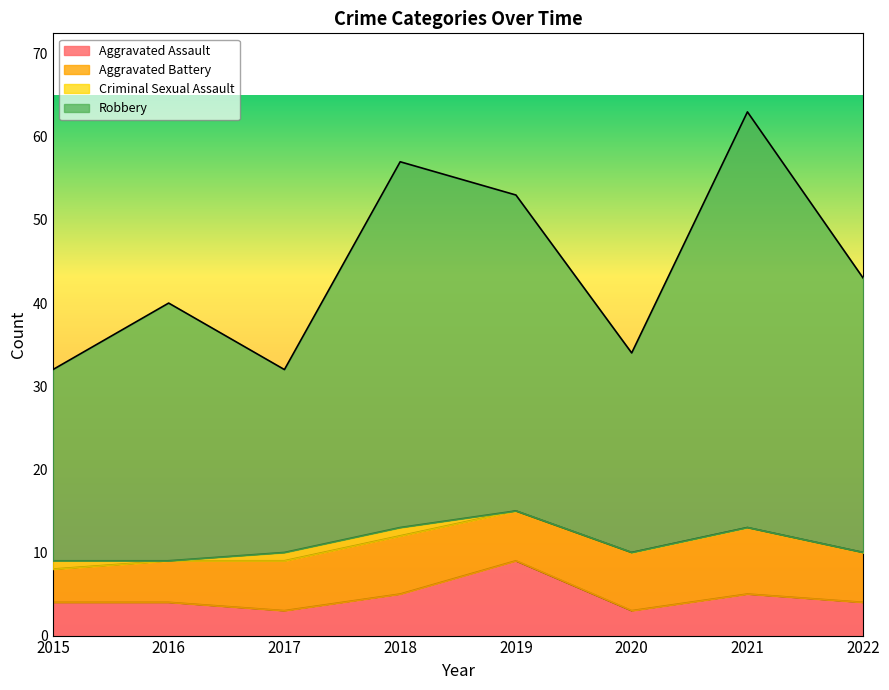

What is the total value across all series at 2021?

63